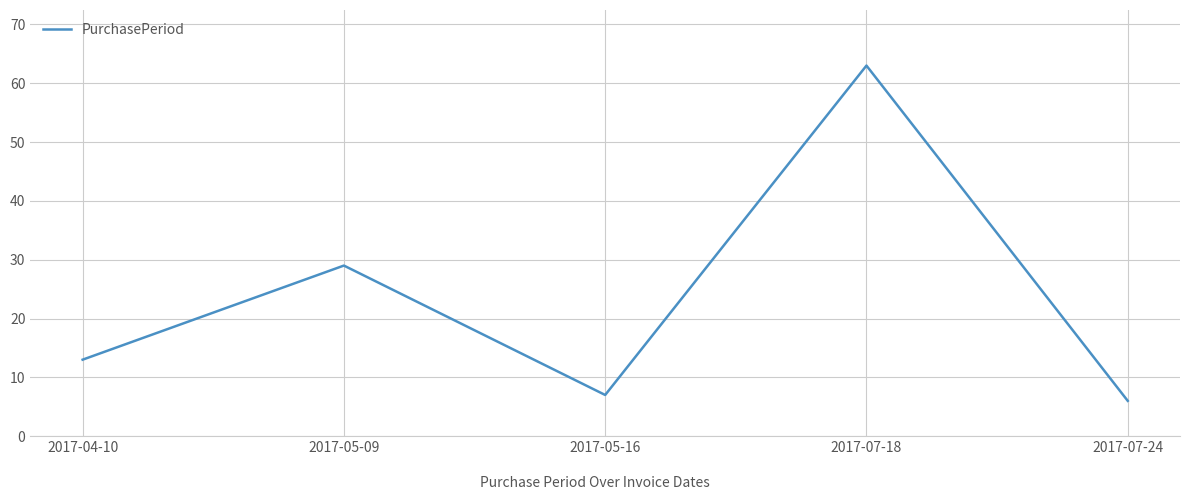

How many lines are shown in the chart?

1